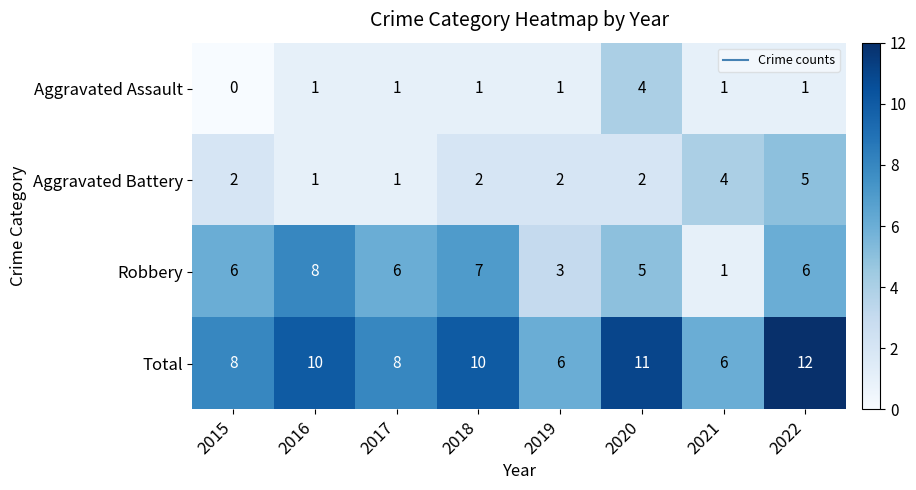

At which category is the sum across all series the highest?

2022